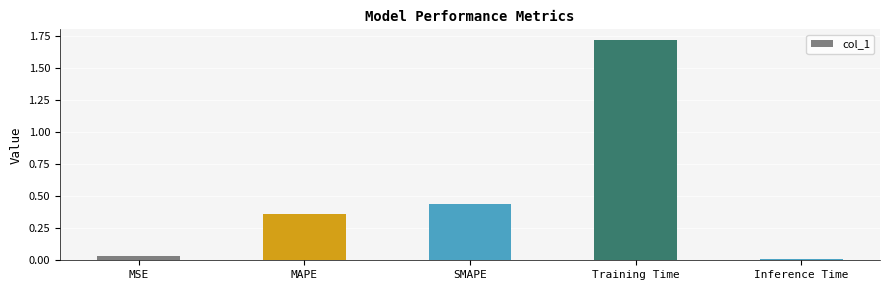

What is the average value?

0.5